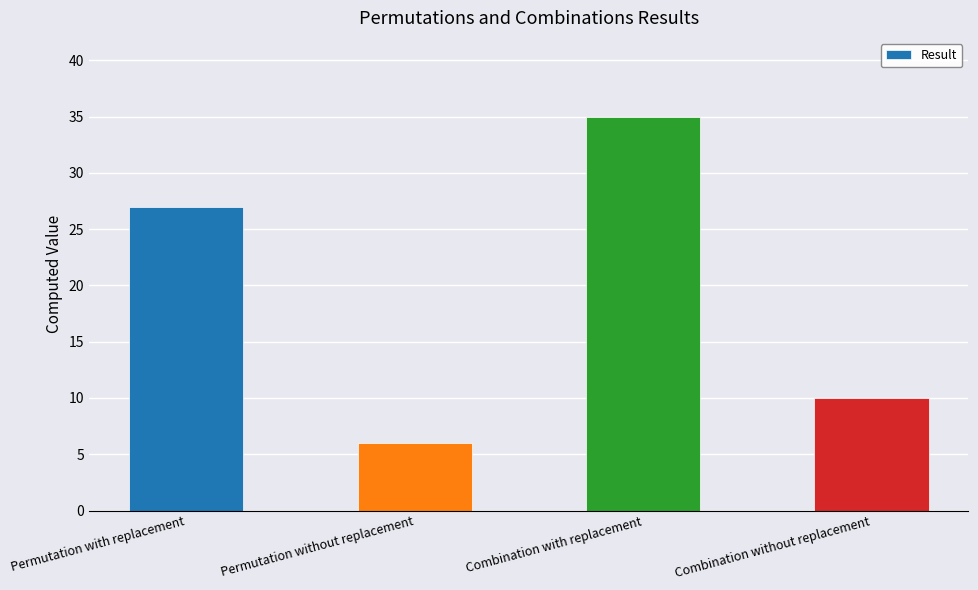

What is the difference between the maximum and second lowest values?

25